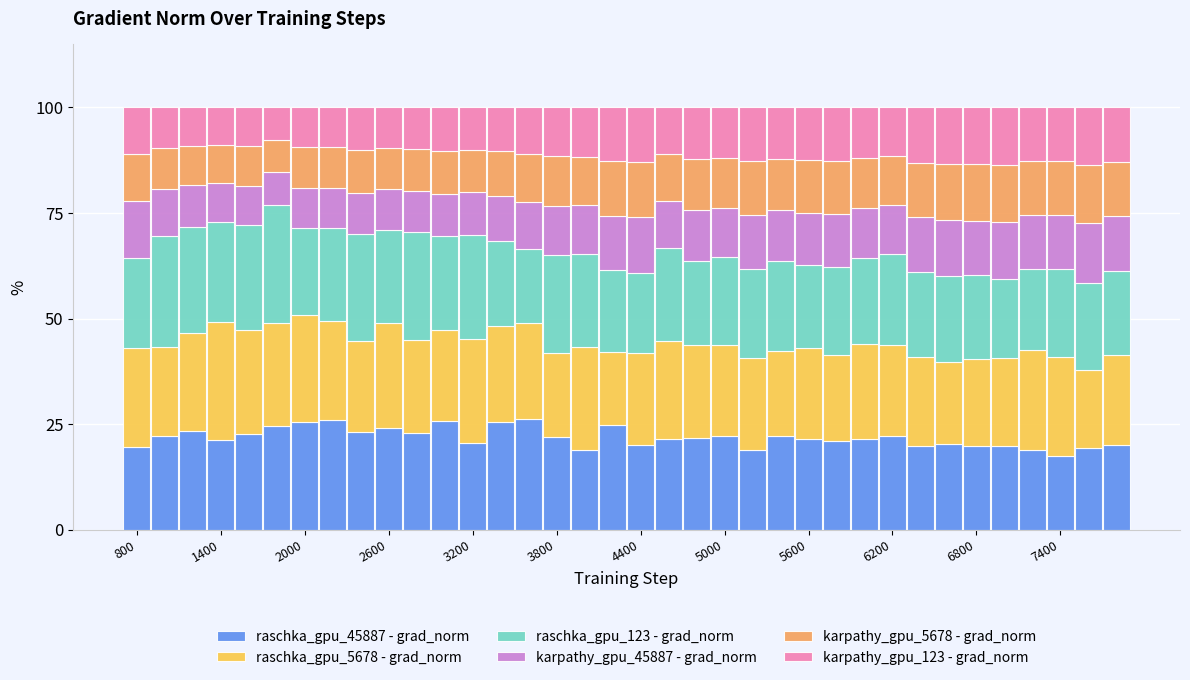

Are the bars grouped side by side (vs. stacked)?

No